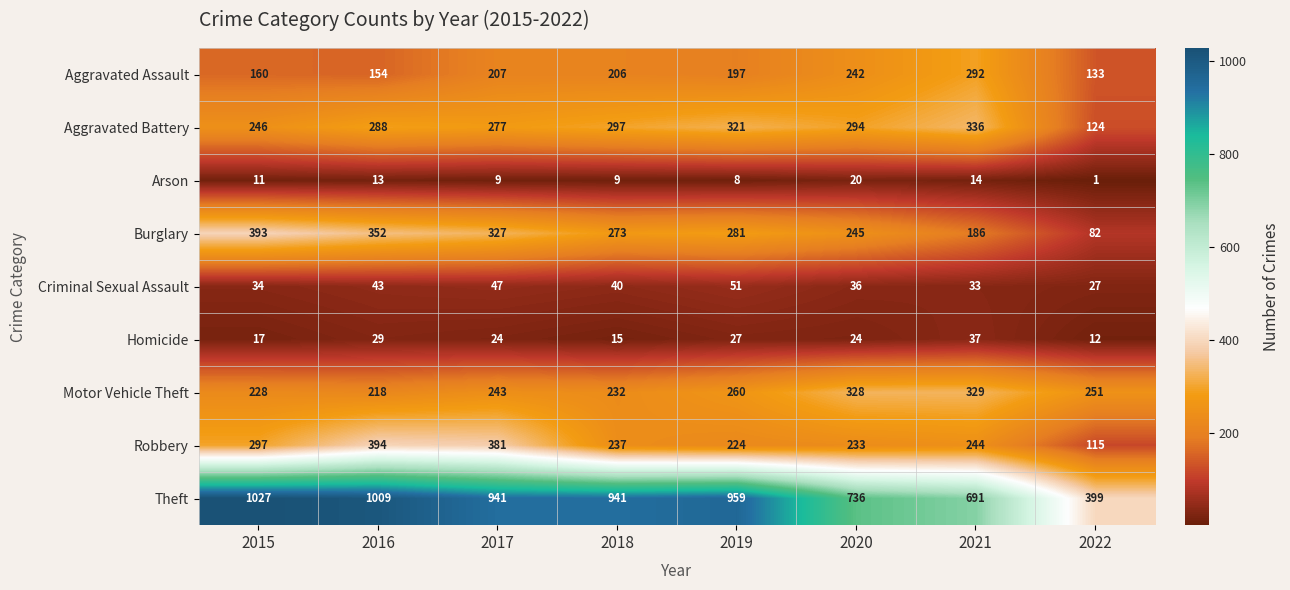

What is the spread (max minus min) of values at 2018?

932